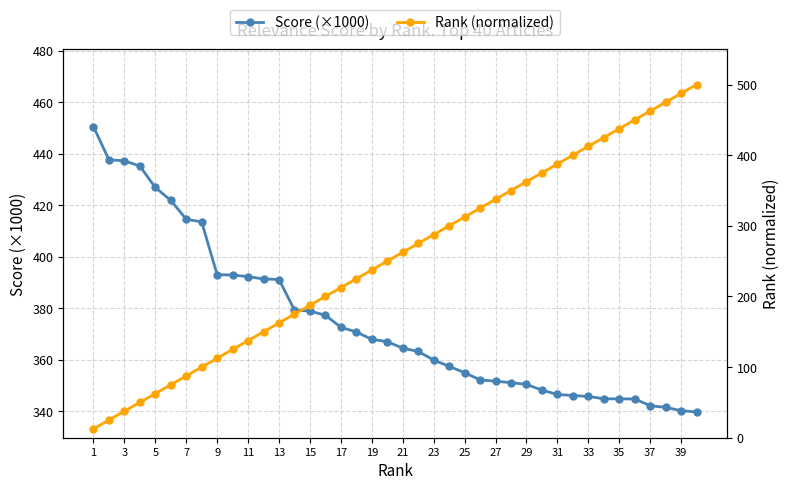

Which series ends up on top after the final intersection of Rank (normalized) and Score (×1000)?

Rank (normalized)